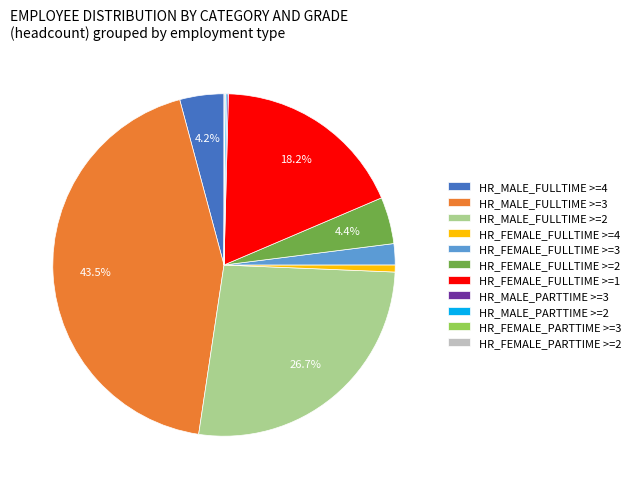

Do HR_MALE_FULLTIME >=2 and HR_FEMALE_FULLTIME >=4 together represent more than half of the pie?

No